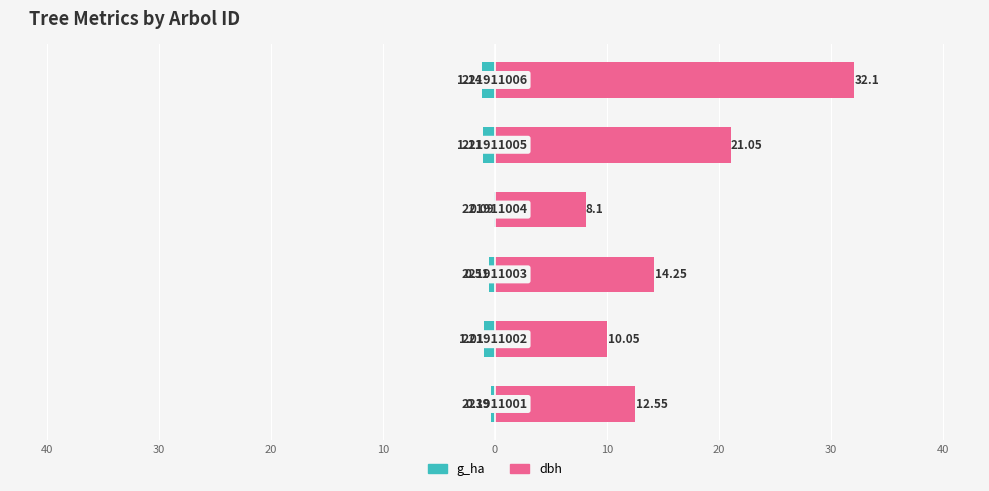

At how many categories does at least one series exceed 3?

6